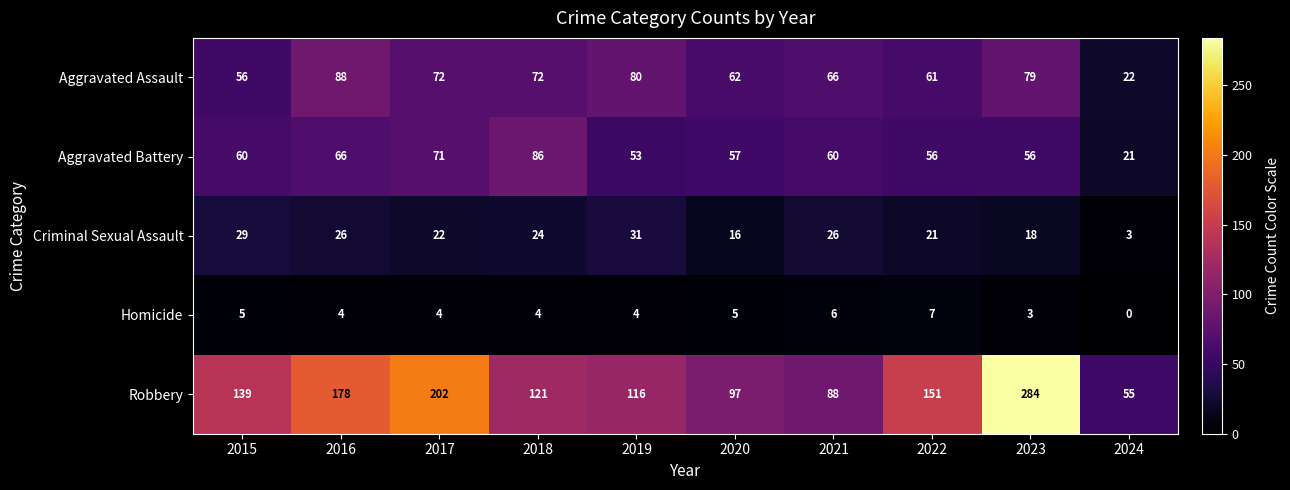

The Aggravated Assault series shows 30 at 2015. True or false?

False